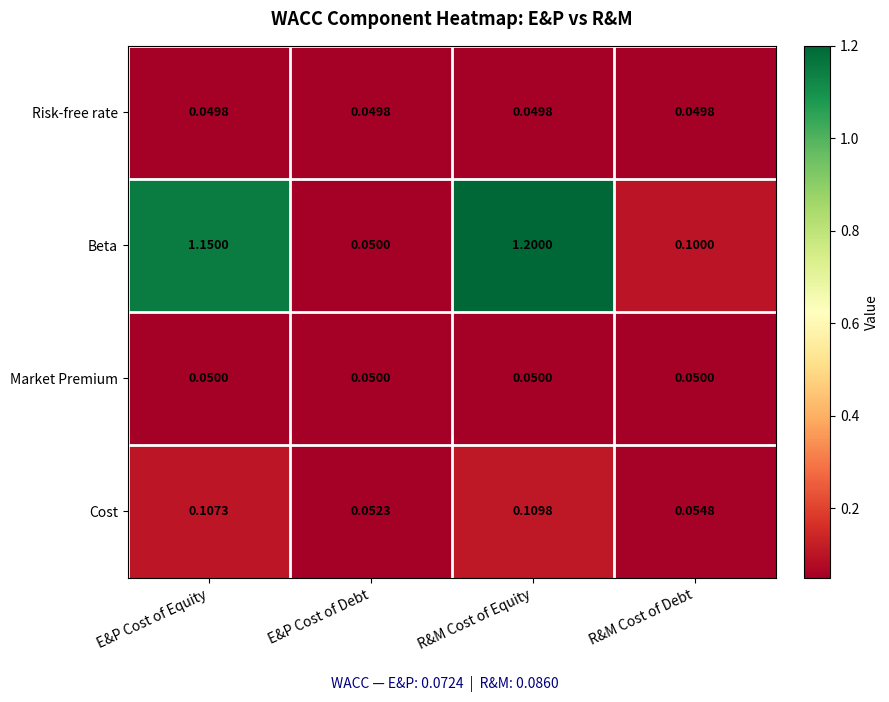

Where is Cost nearest to the value 0?

E&P Cost of Debt